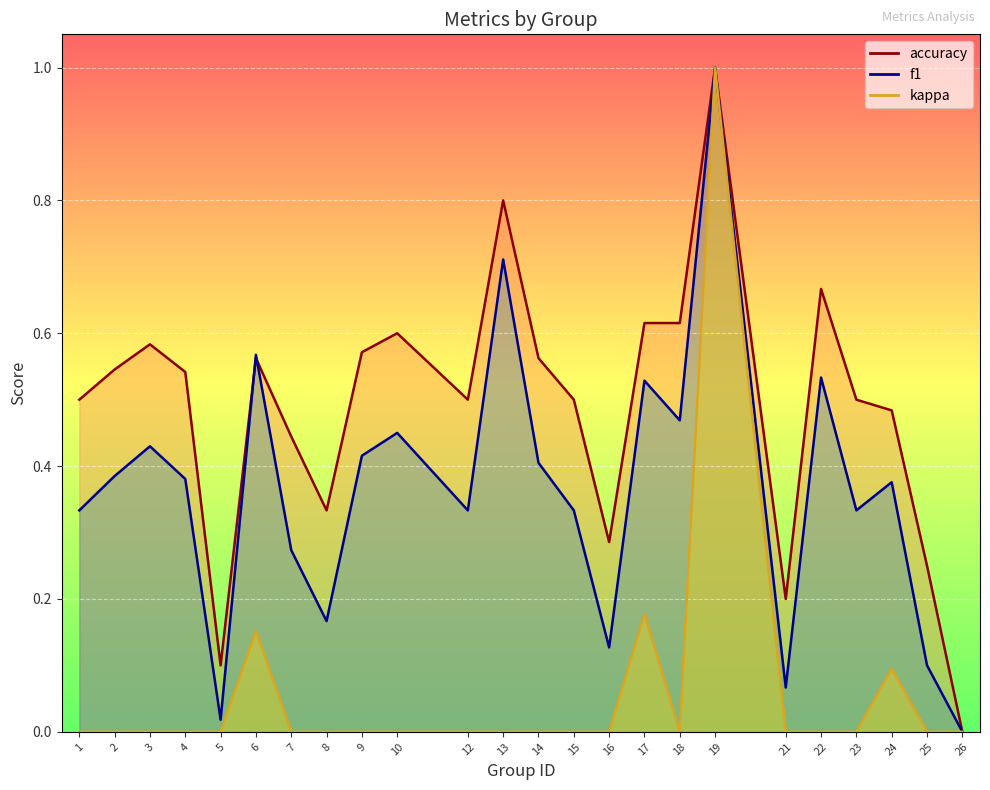

Where is f1 nearest to the value 0?

26